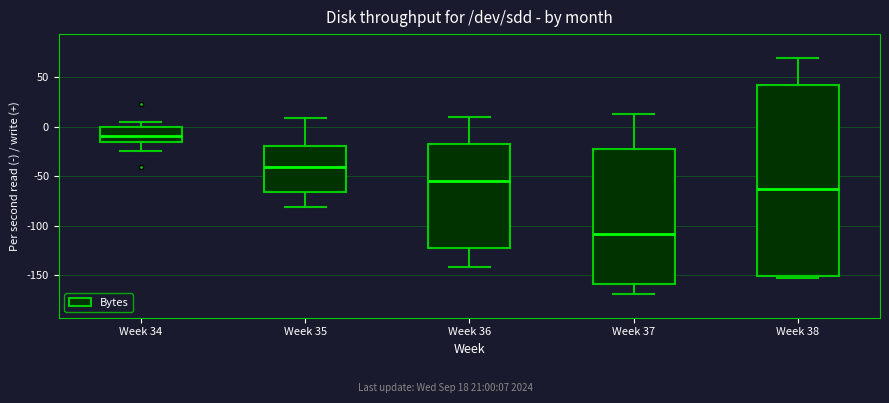

Reading left to right, transcribe this box plot: for each box, give where its median line is, the range the box spans, and where its two whiskers end, as read against the y-axis. The values are not printed on the chart, so give them approximately, as read against the axis.

Week 34: median -10, box -15 to 0, whiskers -25 to 5
Week 35: median -40, box -65 to -20, whiskers -80 to 10
Week 36: median -55, box -125 to -20, whiskers -140 to 10
Week 37: median -110, box -160 to -25, whiskers -170 to 15
Week 38: median -65, box -150 to 40, whiskers -155 to 70